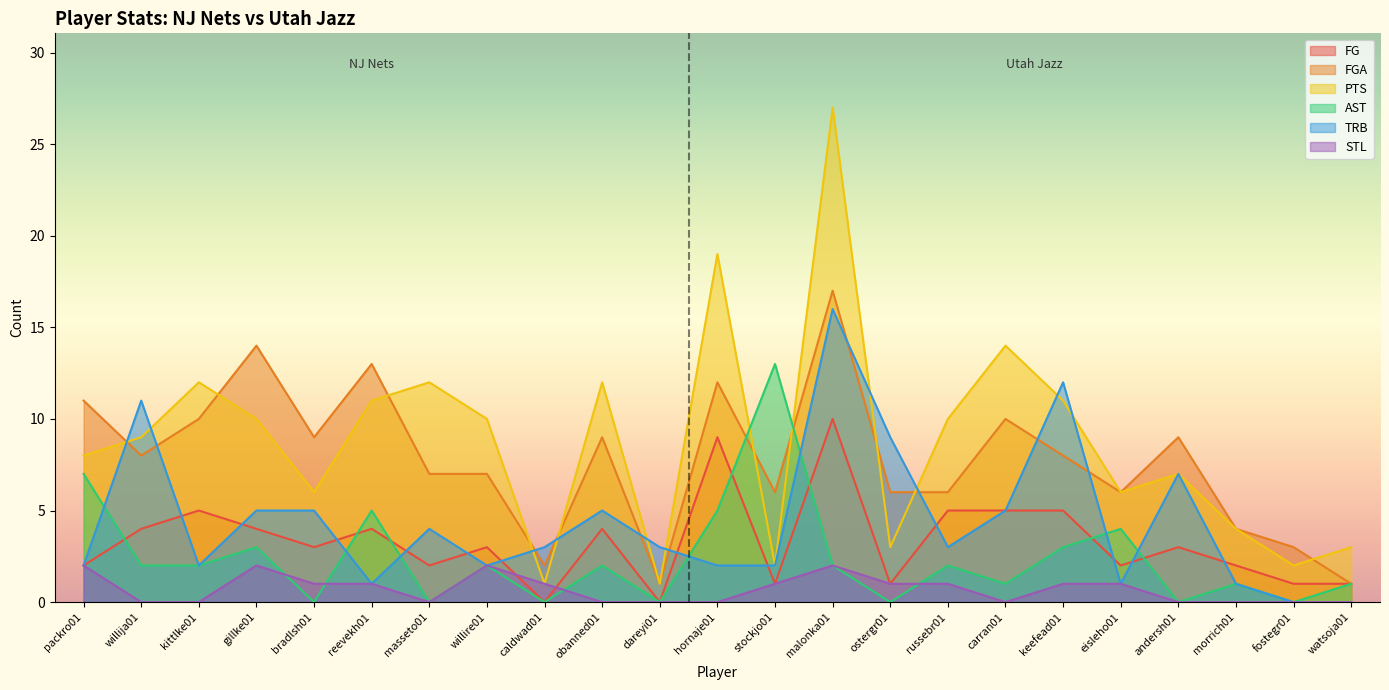

The FG series shows 3 at willire01. True or false?

True